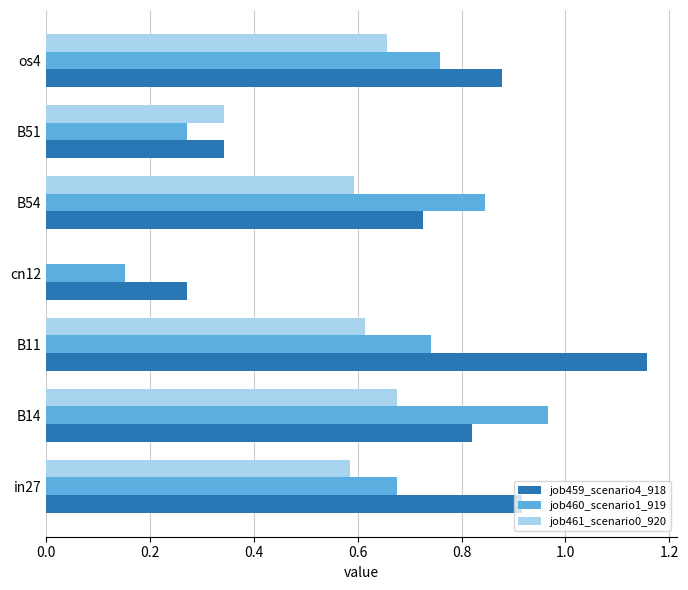

At which label does job460_scenario1_919 reach its peak?

B14